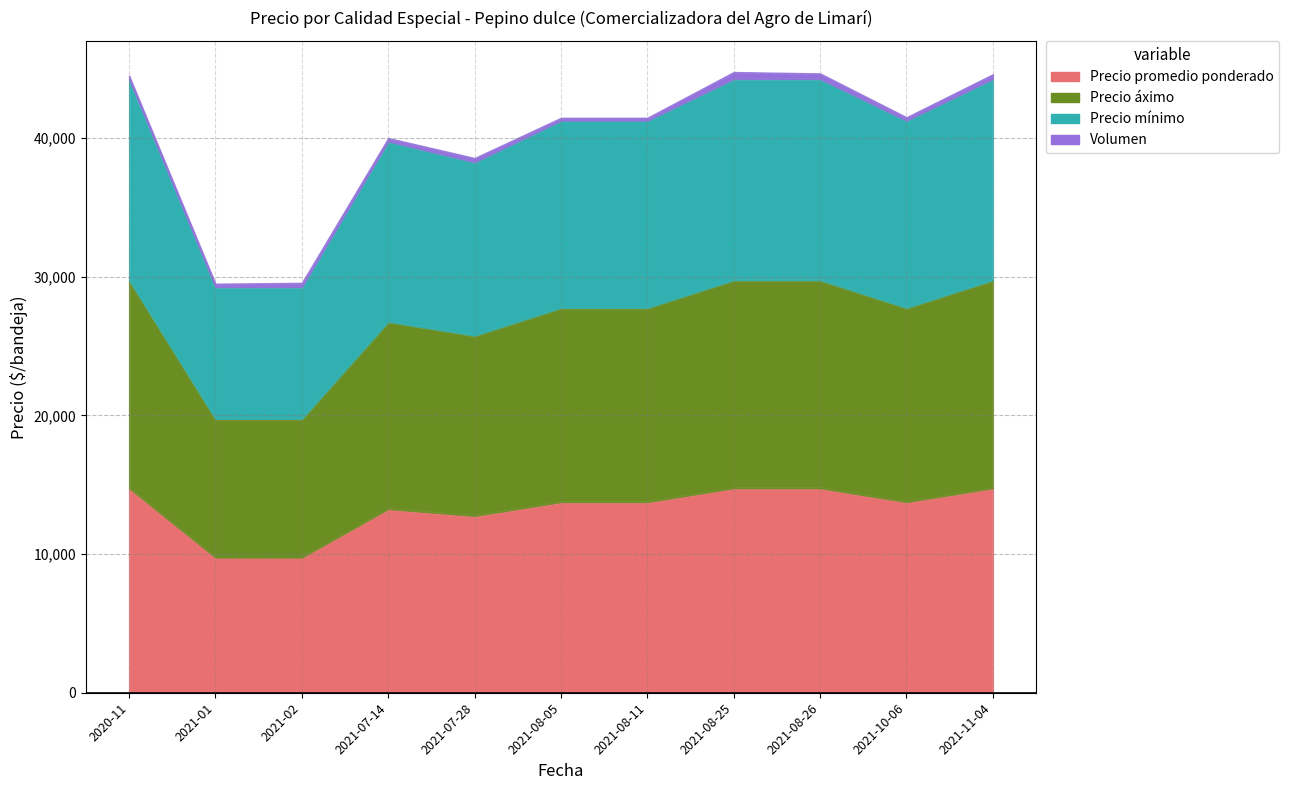

At 2021-07-28, list the series in order from largest to smallest.

Precio áximo, Precio promedio ponderado, Precio mínimo, Volumen